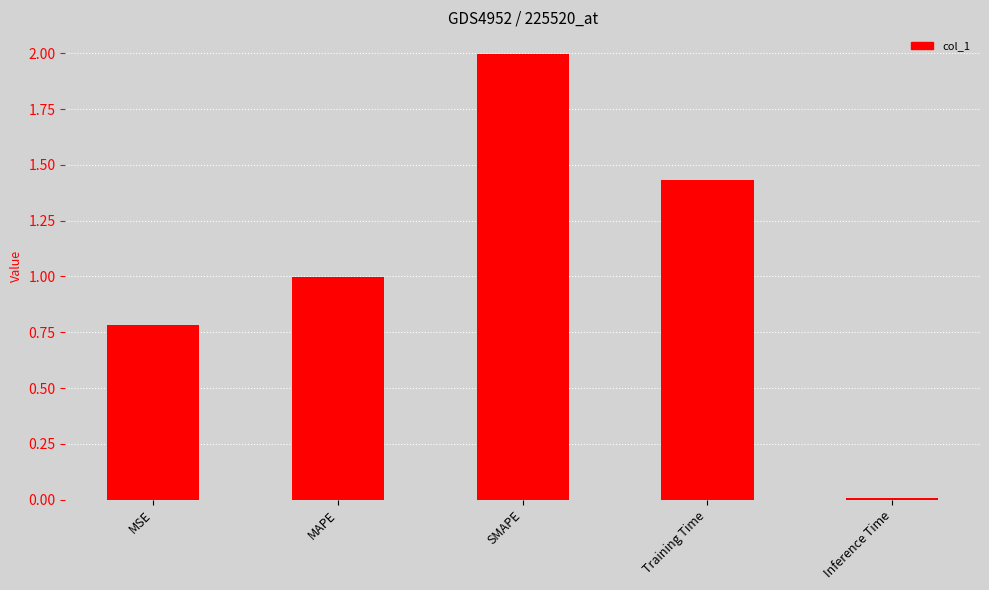

Which has a higher value, Training Time or MAPE?

Training Time